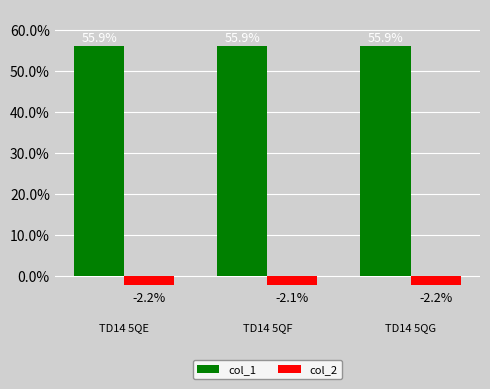

Reading right to left, what are all the values shown in this chart?

col_1: 55.9	55.9	55.9
col_2: -2.2	-2.1	-2.2